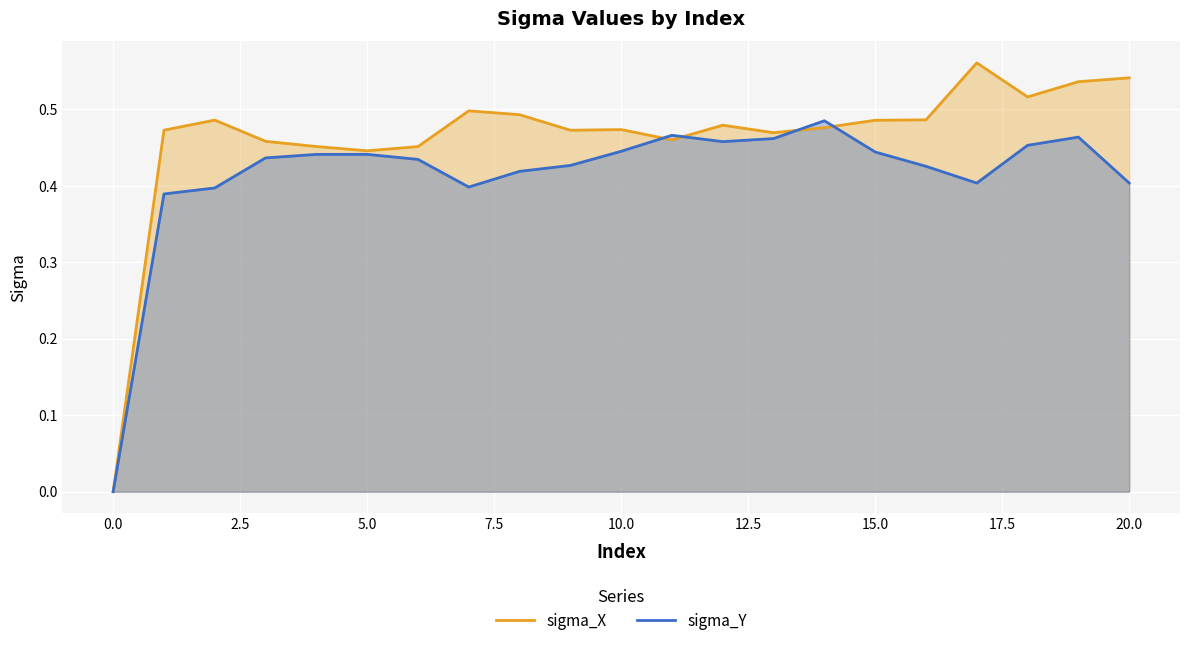

Rank the series at 10.0 from lowest to highest value.

sigma_Y, sigma_X